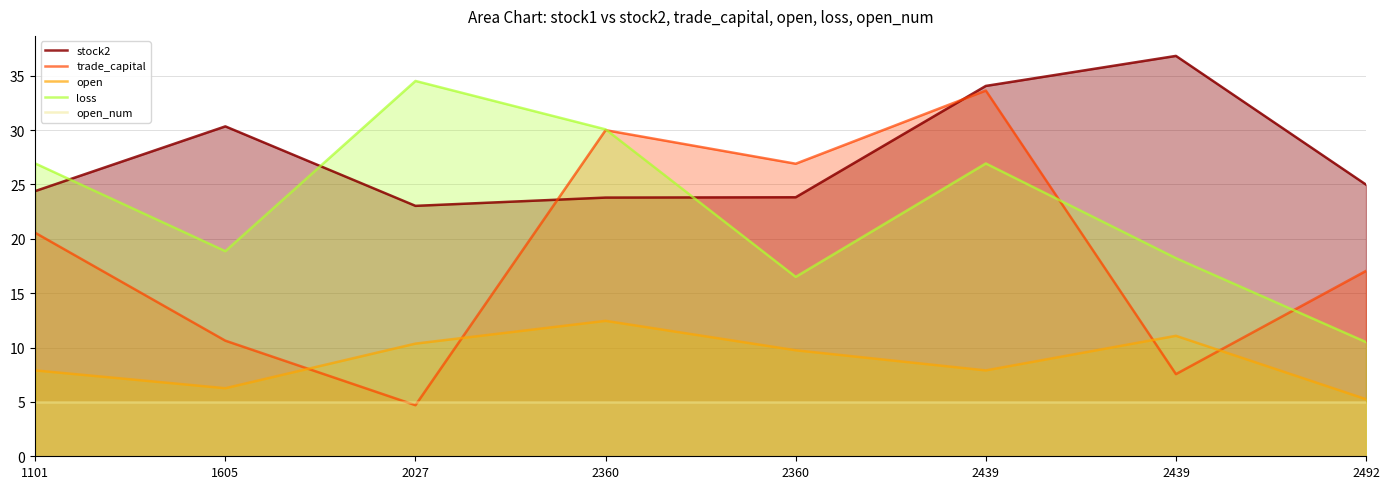

What are all the series names shown in the legend?

stock2, trade_capital, open, loss, open_num